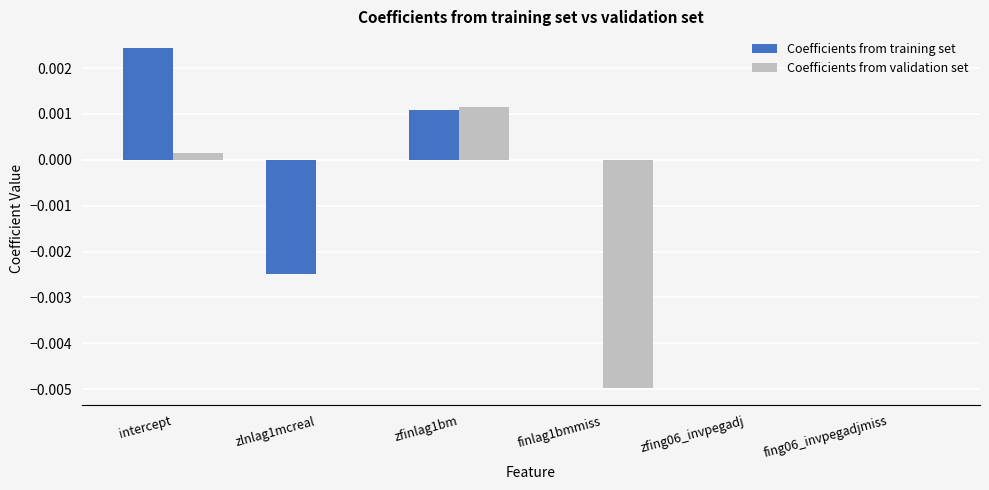

Is the value of Coefficients from validation set at finlag1bmmiss greater than the value of Coefficients from training set at zfinlag1bm?

No